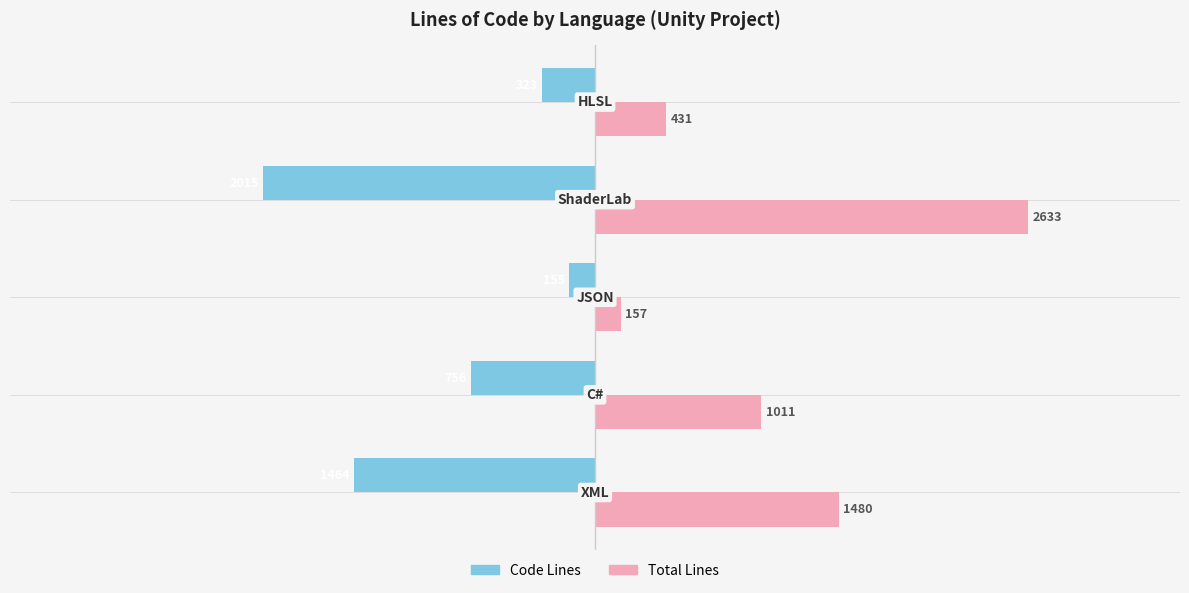

Count the number of data series in this chart.

2